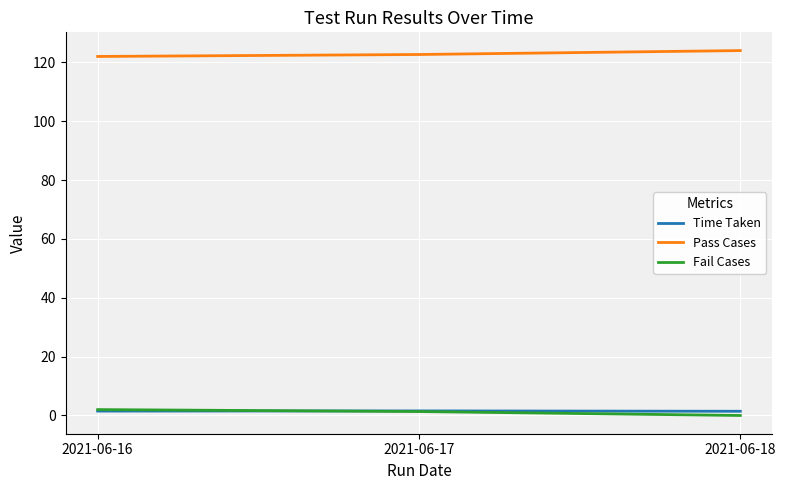

What is the minimum value for Pass Cases?

122.0